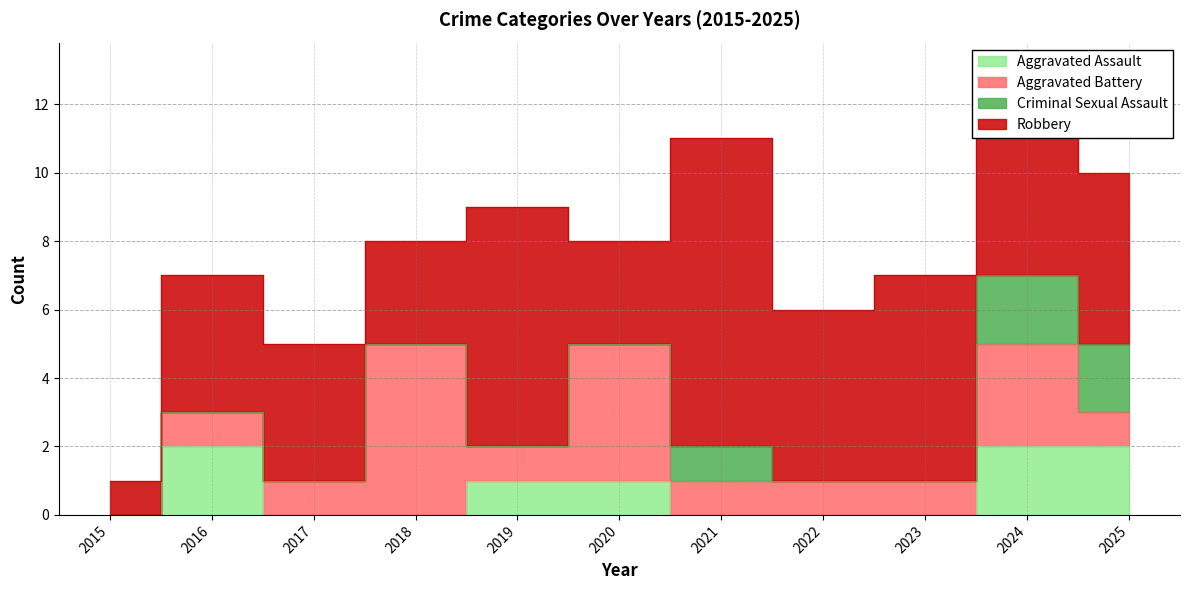

At which label does Aggravated Battery reach its minimum?

2015